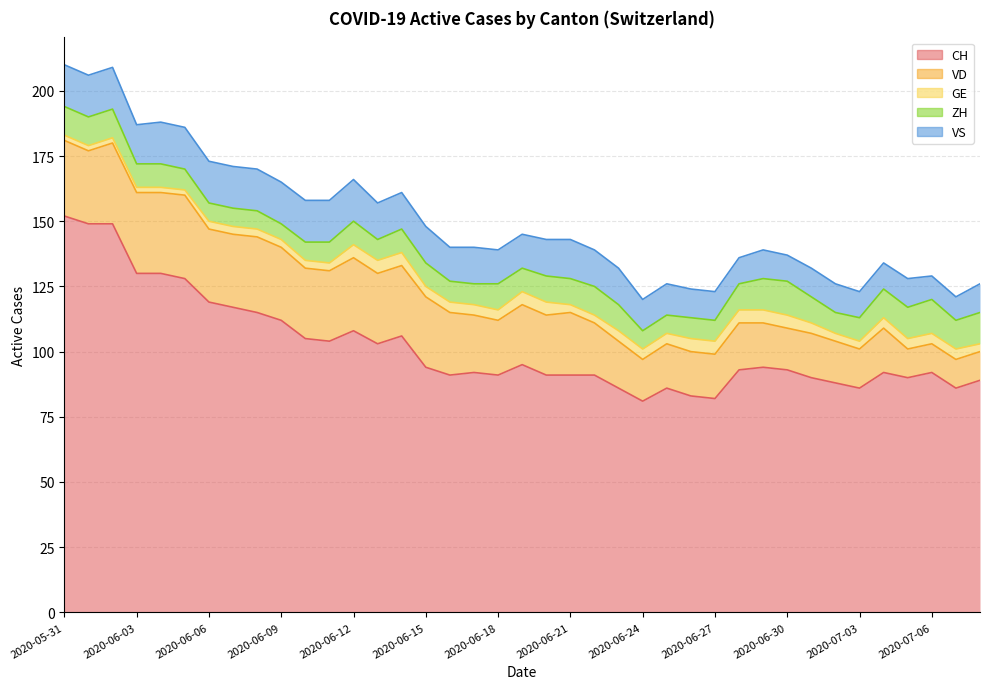

At how many categories does at least one series exceed 11?

39